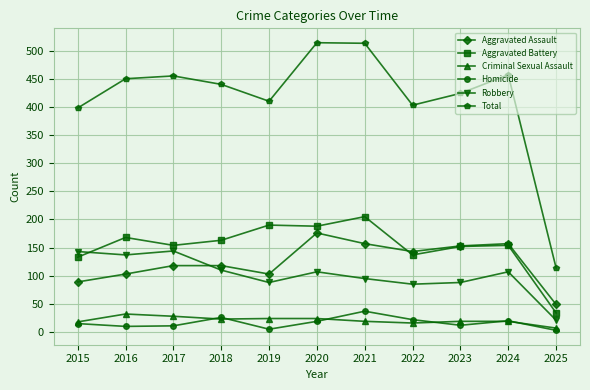

True or false: Aggravated Battery and Total intersect in this chart.

False